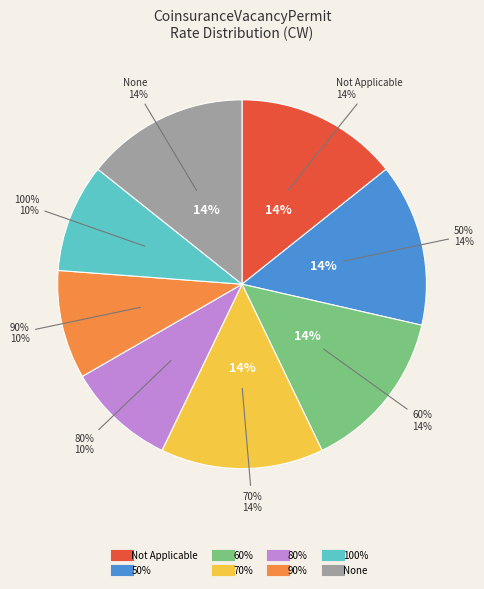

To the nearest percent, what is the combined percentage of 90% and Not Applicable?

24%